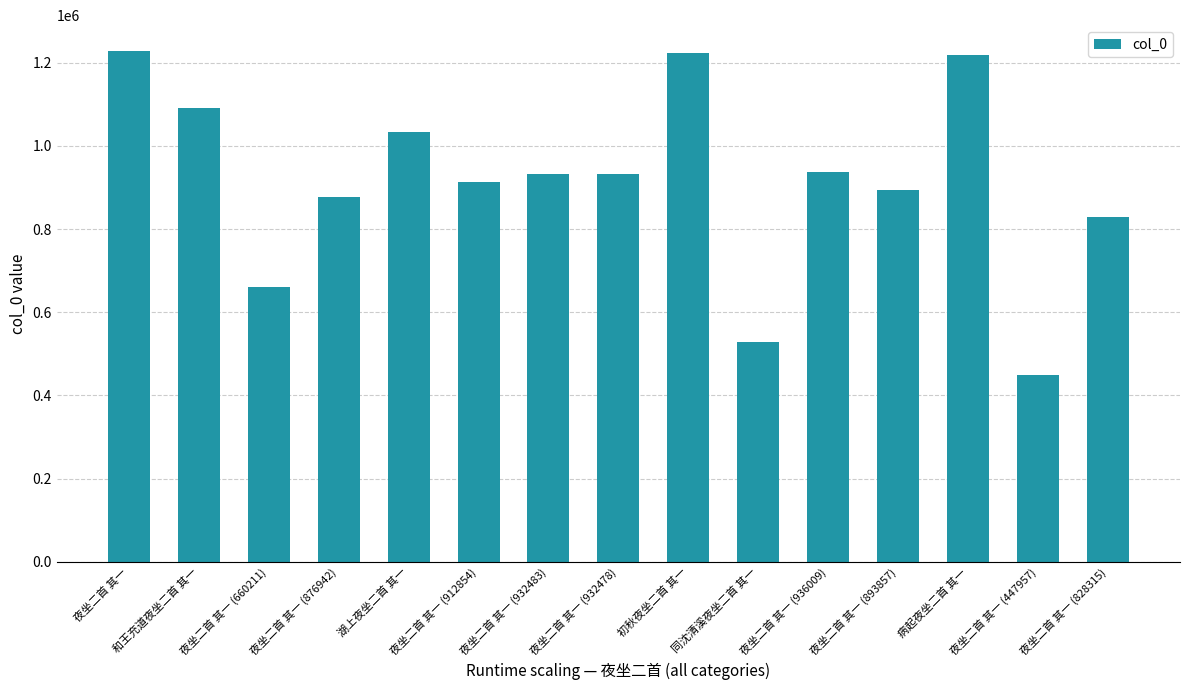

What position from the left is 夜坐二首 其一?

1